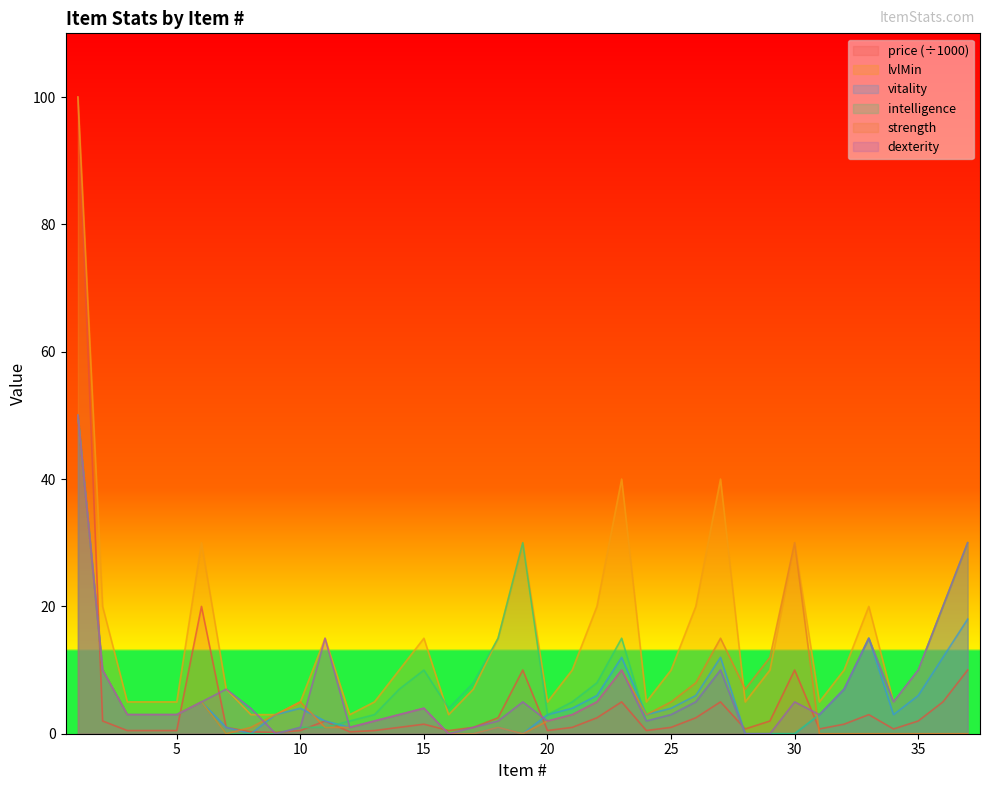

What are all the series names shown in the legend?

price (÷1000), lvlMin, vitality, intelligence, strength, dexterity